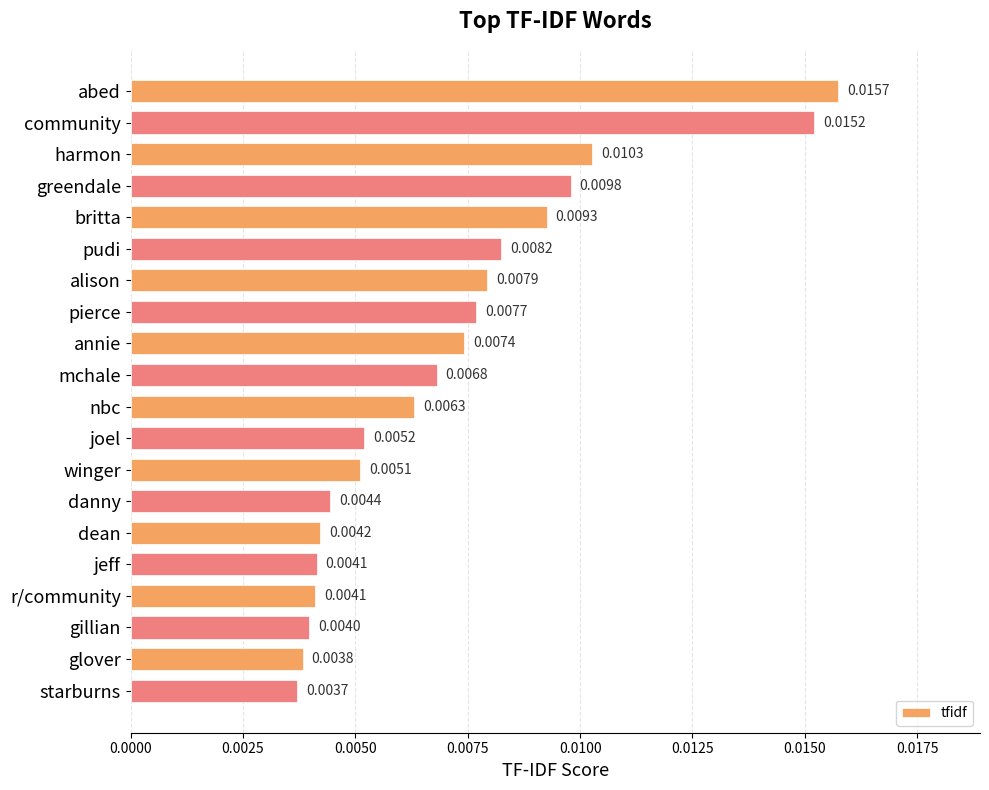

Does the chart contain stacked bars?

No